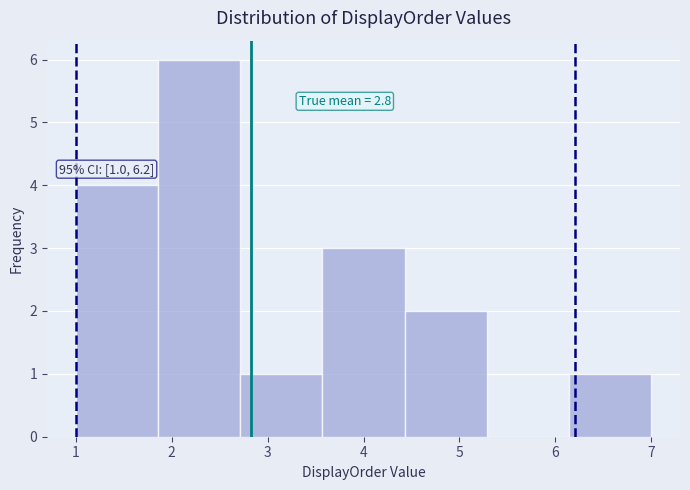

Over which range of the x-axis is the bar tallest?

1.9 to 2.7